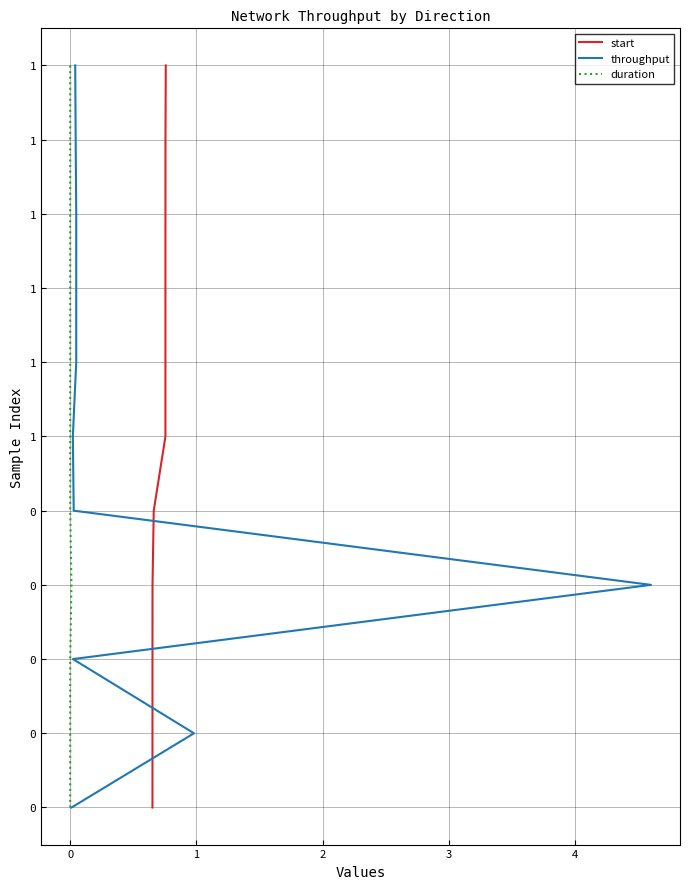

Does the chart display data point markers on the line(s)?

No